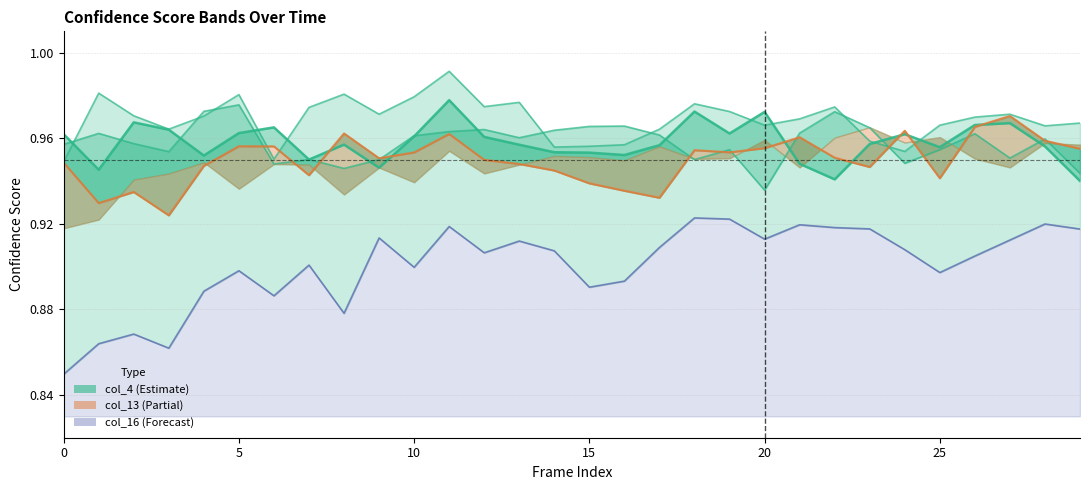

In col_16 line, how many points are lower than both neighbors (excluding endpoints)?

8